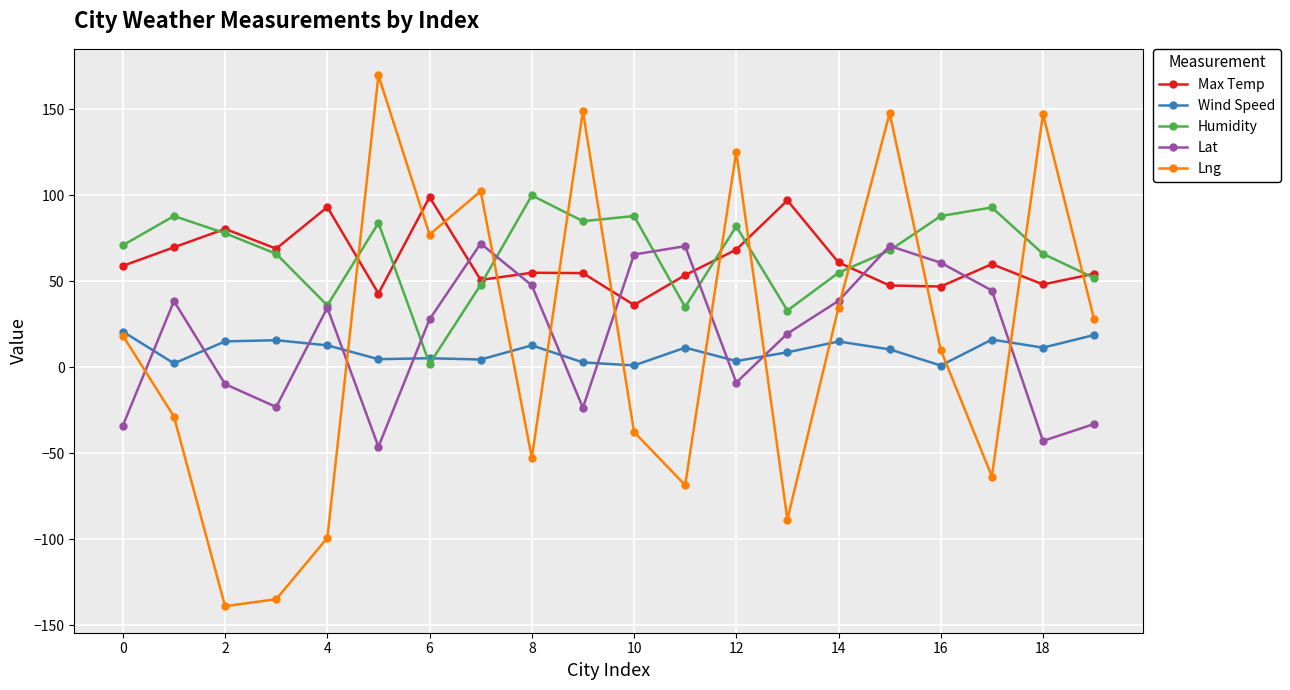

What is the value of the Max Temp point at the 5th from the left?

93.2